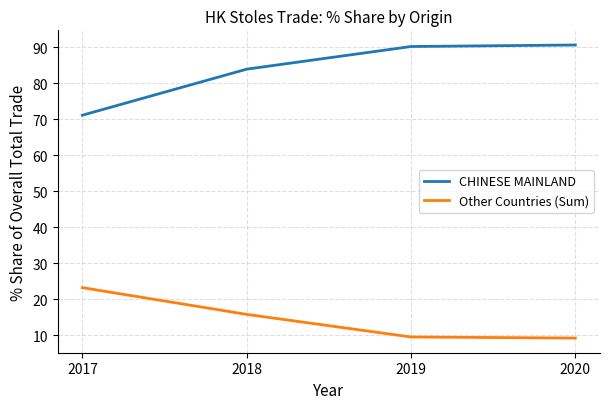

What is the spread (max minus min) of values at 2018?

68.2